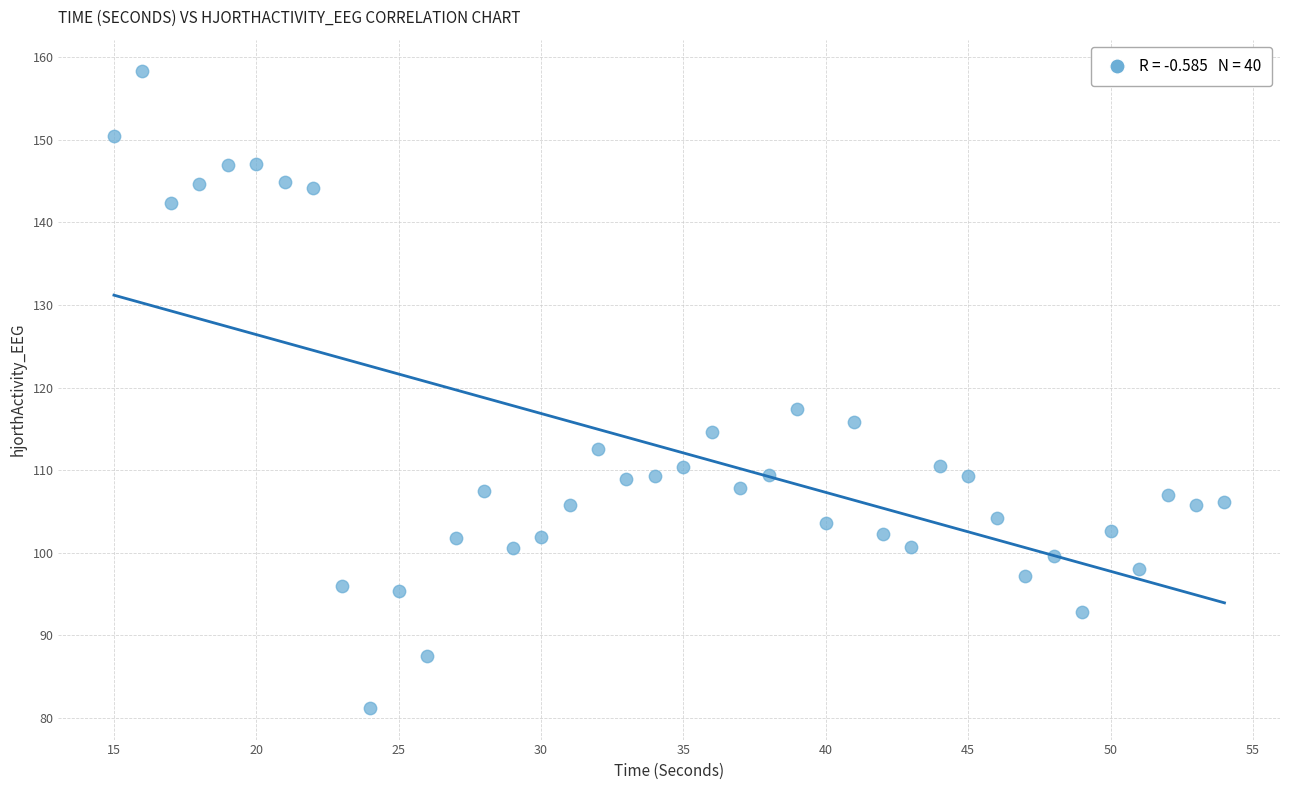

What Y value in the scatter plot is closest to 119?

117.4